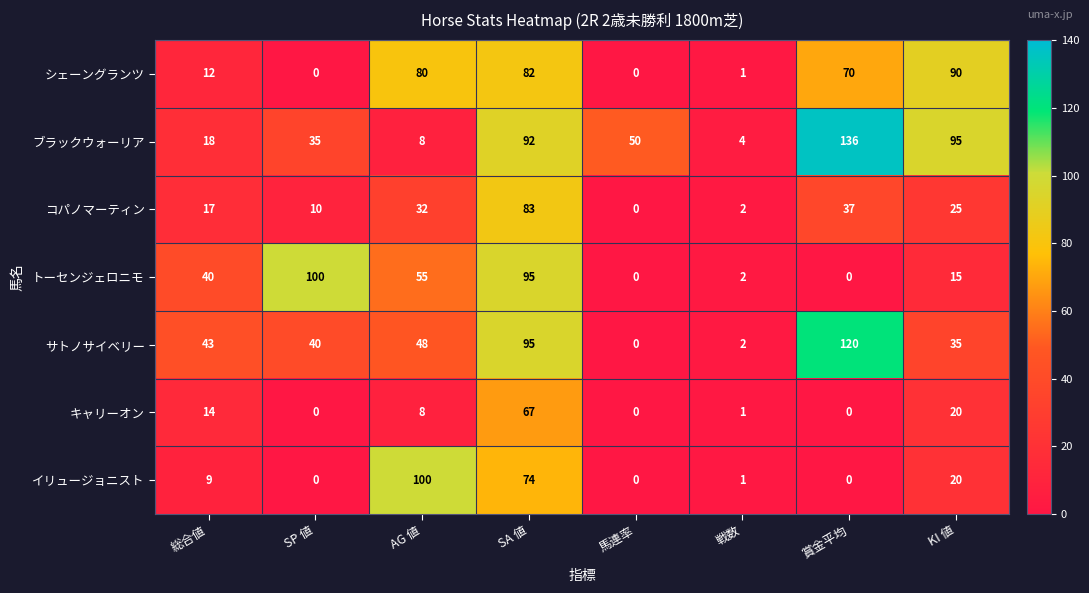

How many data points in ブラックウォーリア are less than 50?

4